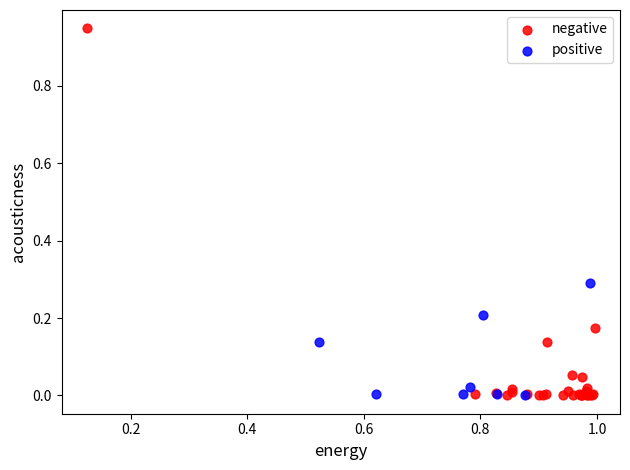

What are all the series names shown in the legend?

negative, positive